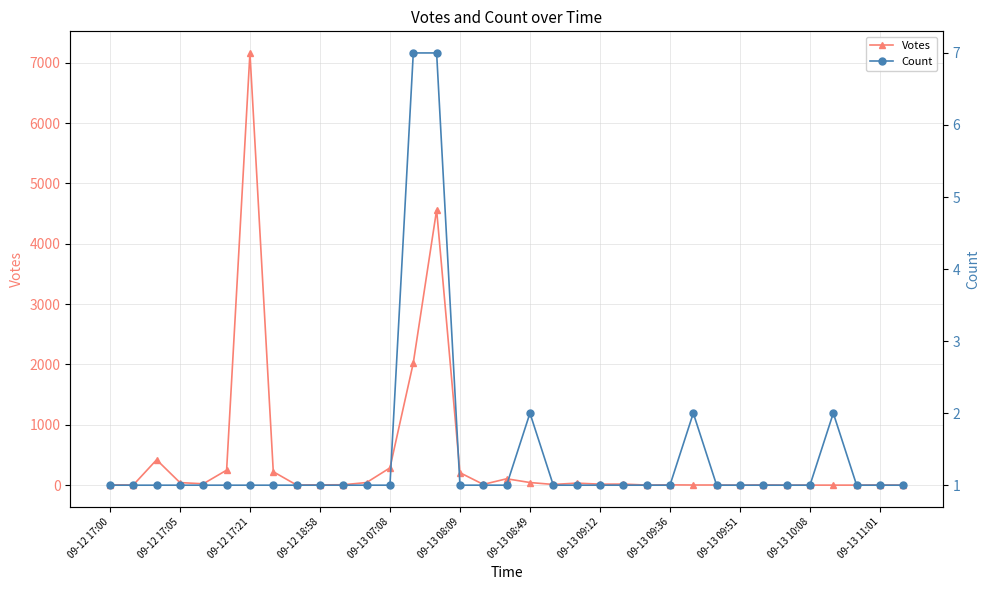

Between 23 and 17, which is larger?

17